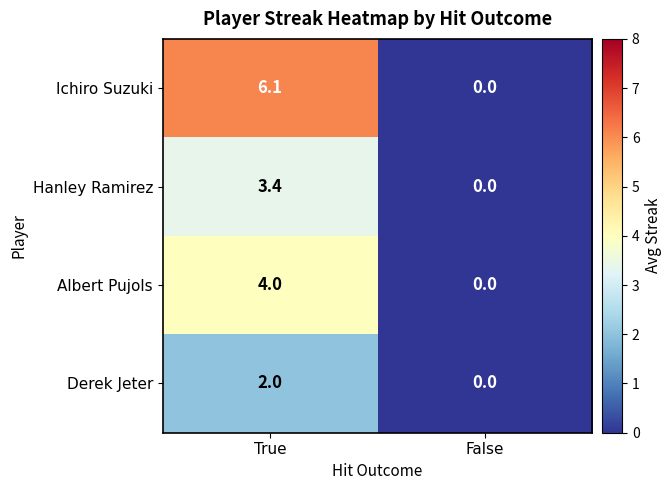

Reading right to left, transcribe all the data shown in this chart.

Ichiro Suzuki: False=0.0	True=6.1
Hanley Ramirez: False=0.0	True=3.4
Albert Pujols: False=0.0	True=4.0
Derek Jeter: False=0.0	True=2.0